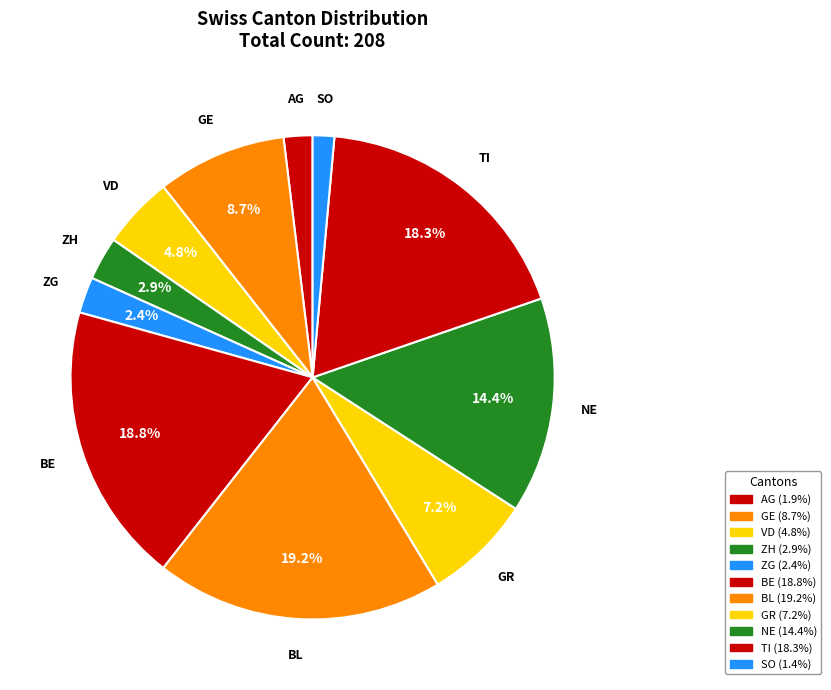

What is the ratio of the value at VD to the value at ZH?

1.7